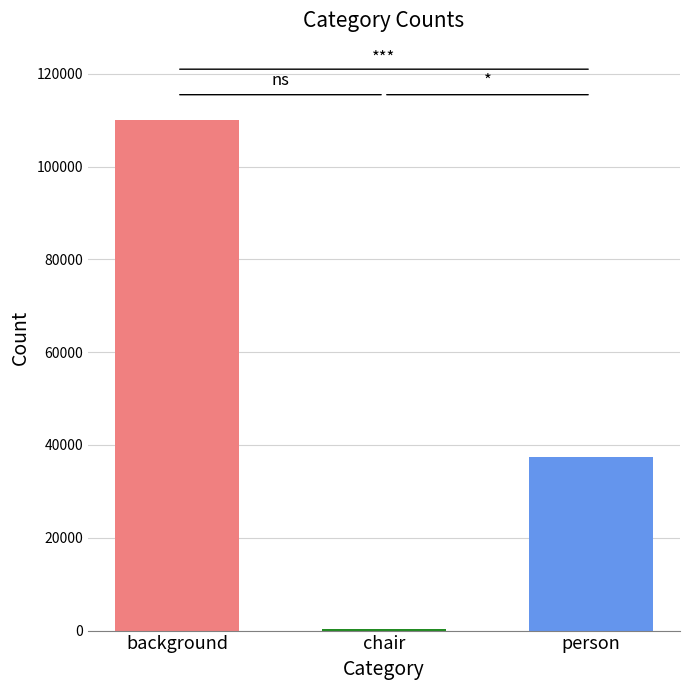

What is the maximum value shown in the chart?

109983